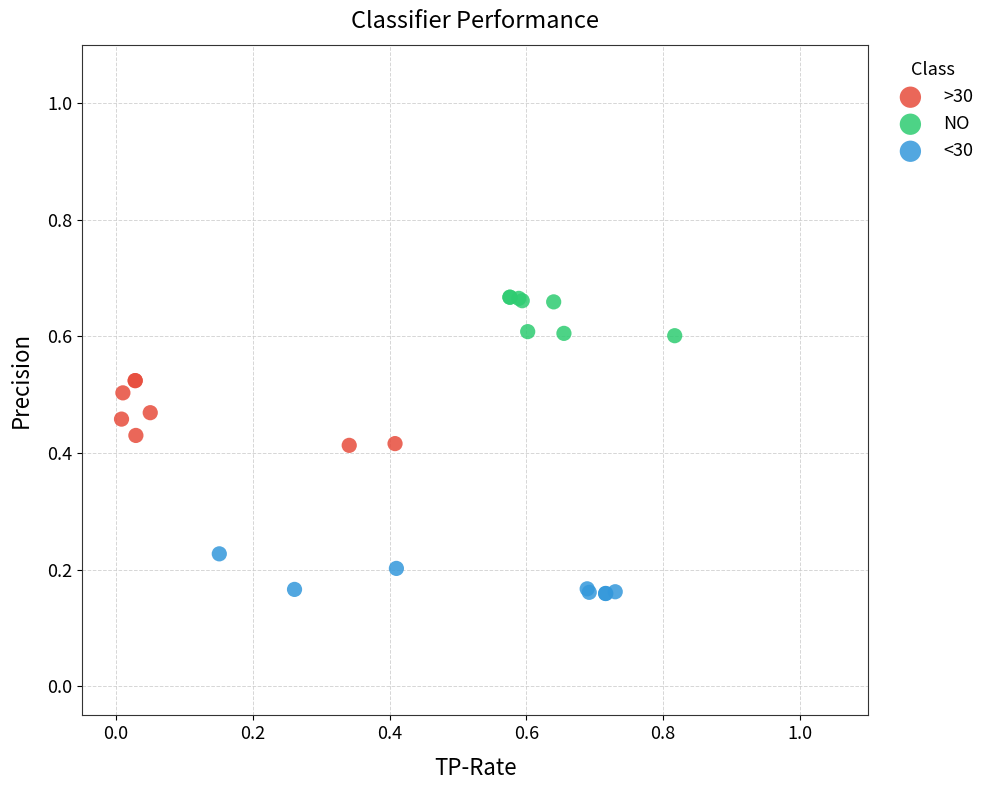

Which series contains the lowest Y value?

<30